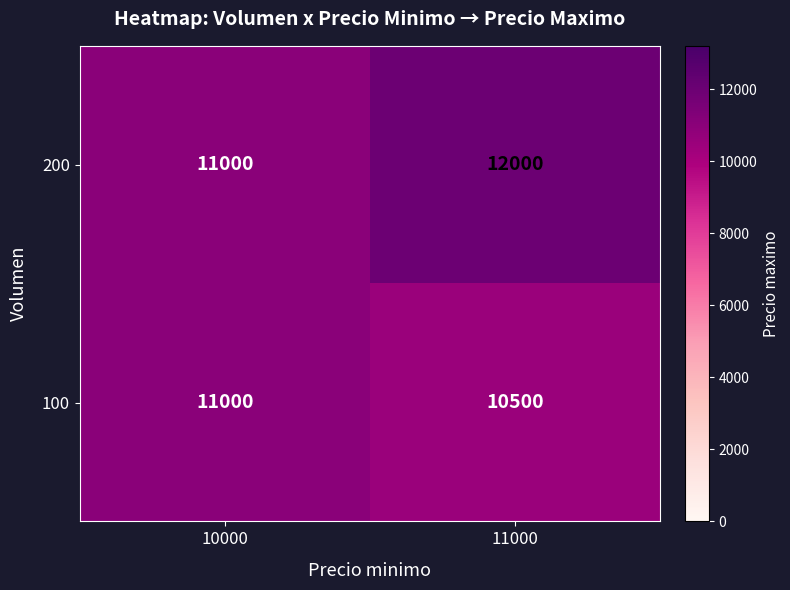

Is it true that 200 equals 20392 at 11000?

False